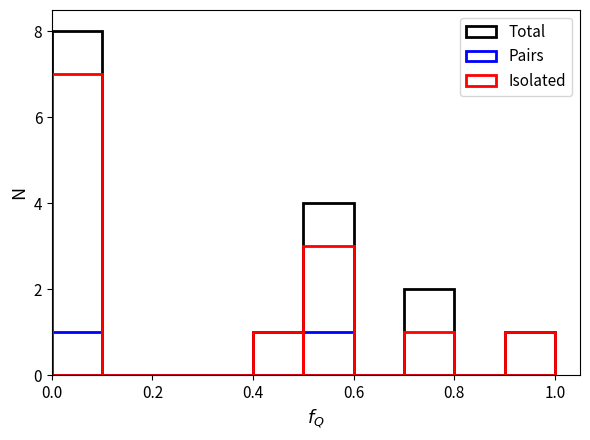

Reading left to right, list all the values displayed in this chart.

Total: 8	0	0	0	1	4	0	2	0	1
Pairs: 1	0	0	0	0	1	0	0	0	0
Isolated: 7	0	0	0	1	3	0	1	0	1